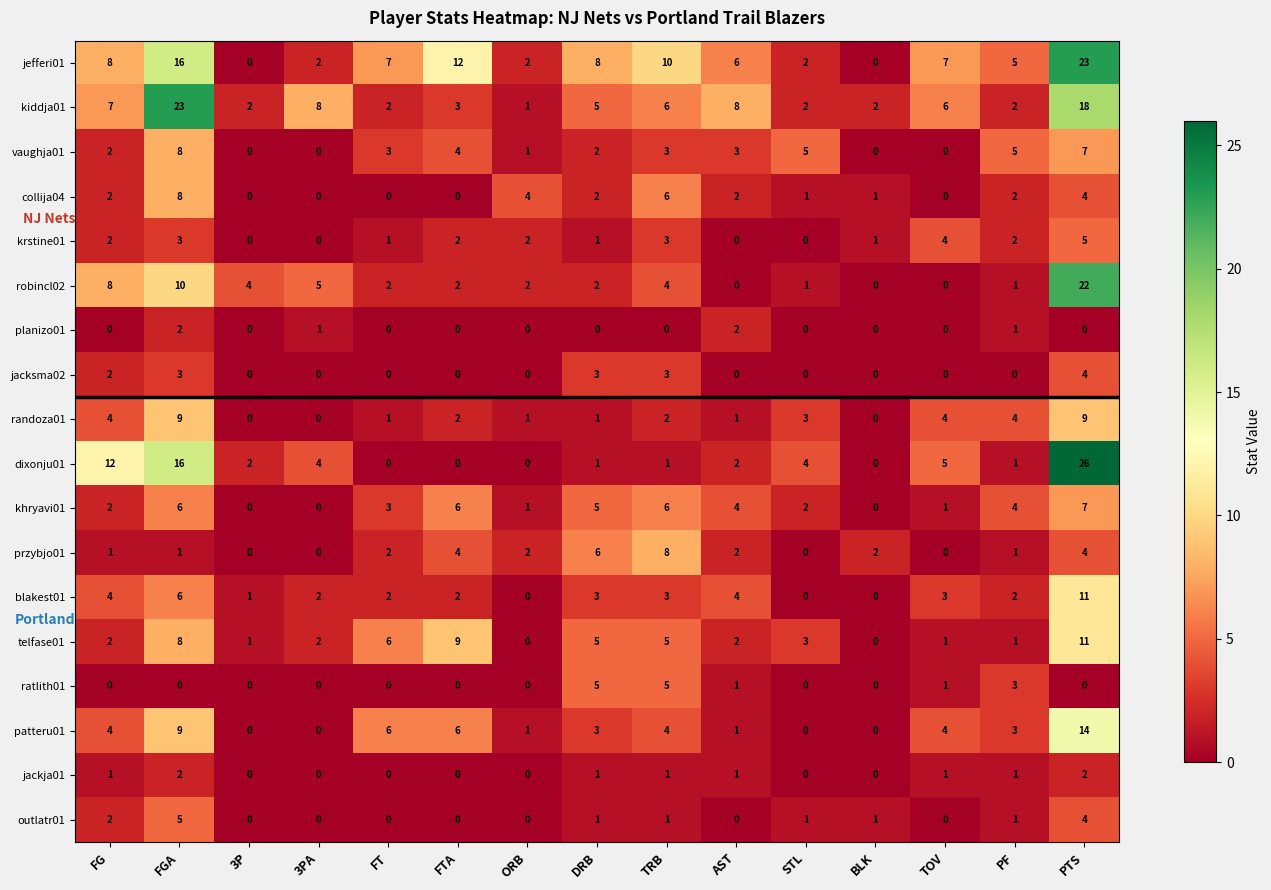

How many series are shown in this chart?

18